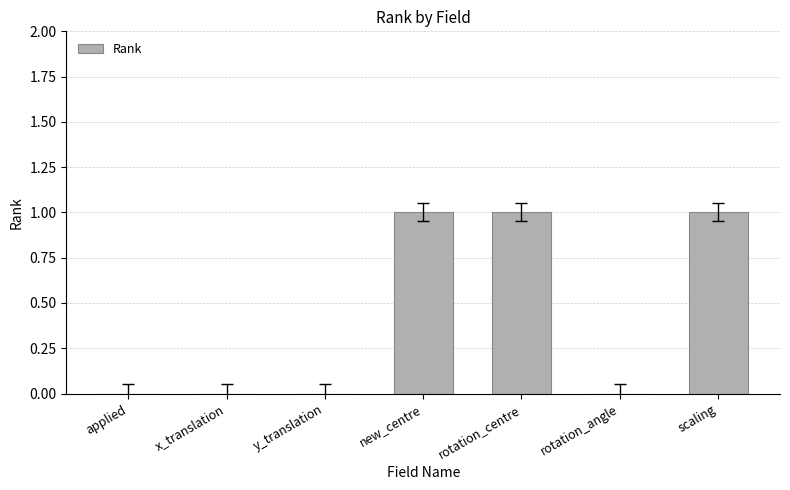

Reading right to left, what are all the values shown in this chart?

scaling=1	rotation_angle=0	rotation_centre=1	new_centre=1	y_translation=0	x_translation=0	applied=0